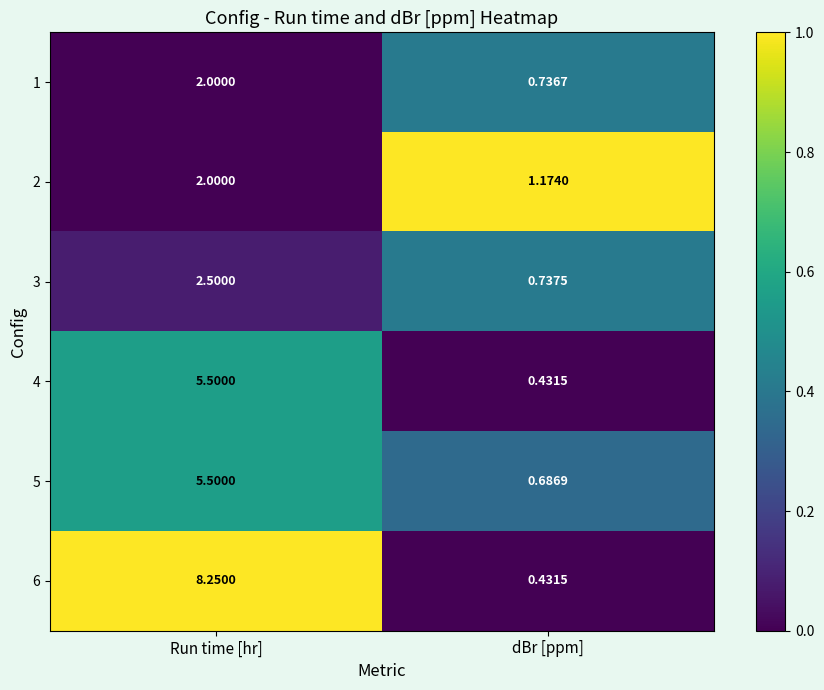

List the labels in order of 6 value, smallest first.

dBr [ppm], Run time [hr]